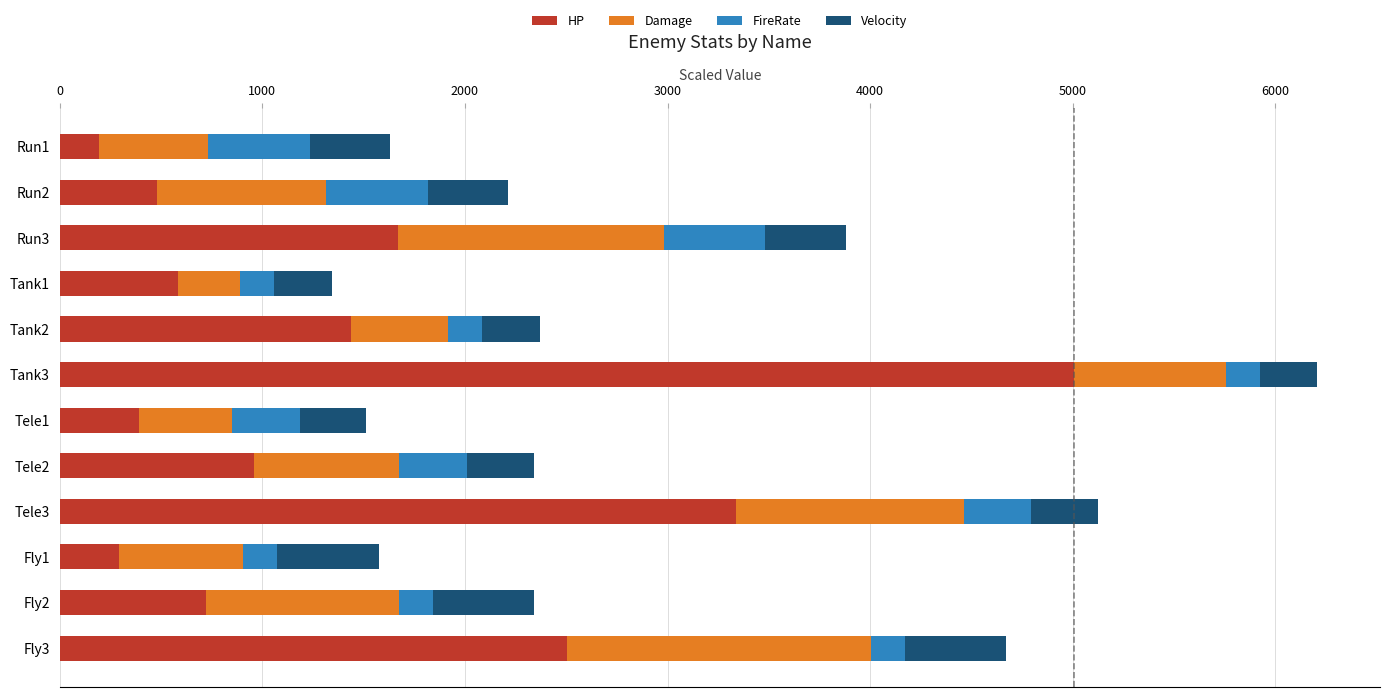

The value of HP at Tele1 is 390.0. True or false?

True